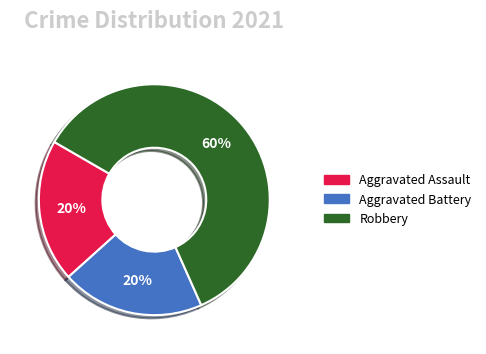

What is the ratio of the value at Robbery to the value at Aggravated Battery?

3.0